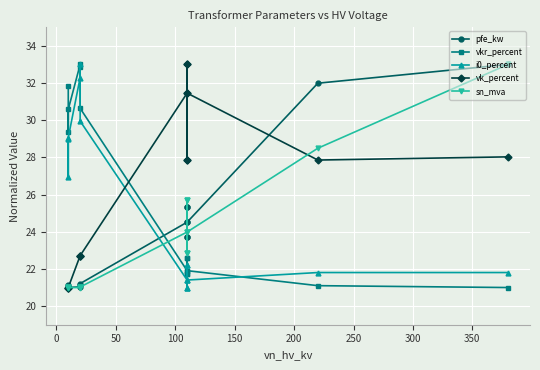

The value of vkr_percent at 150 is 8.7. True or false?

False